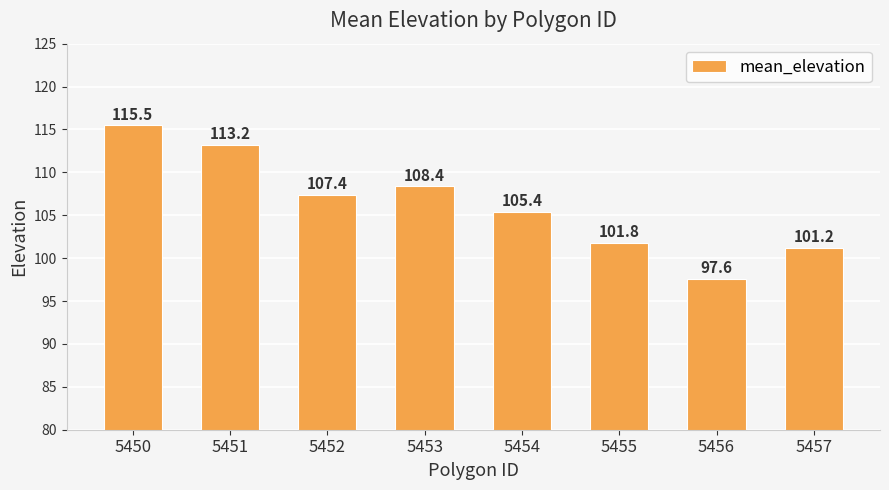

What is the difference between the values at 5454 and 5457?

4.2